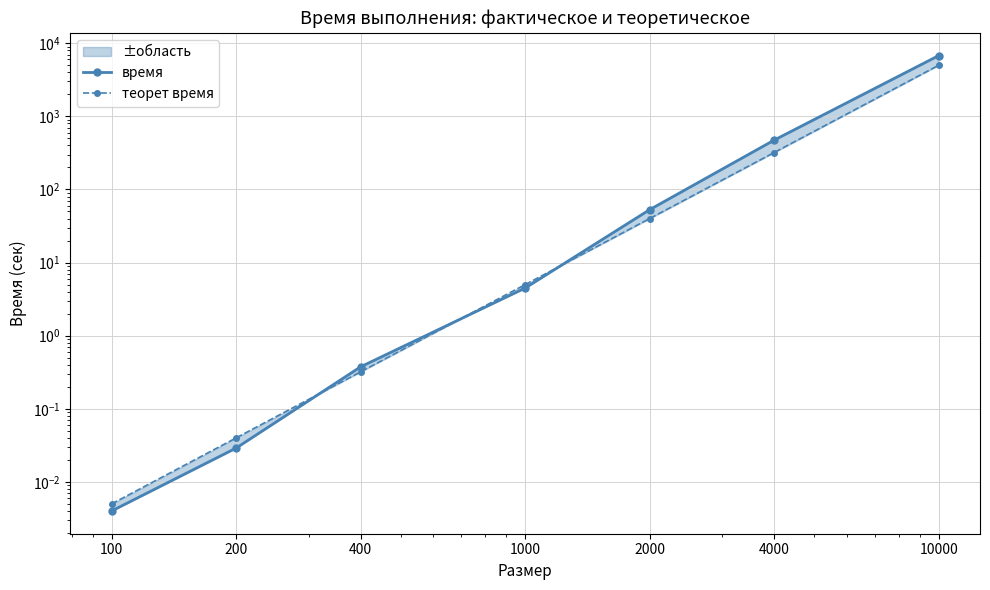

What is the greatest value displayed?

6781.4